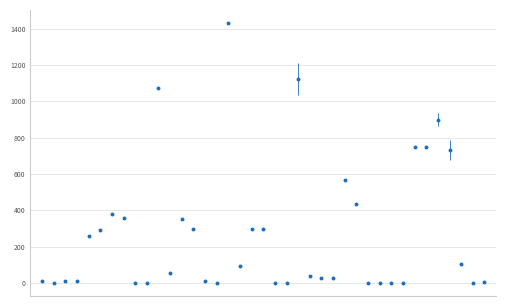

What is the range of Y values (max minus min)?

1432.0